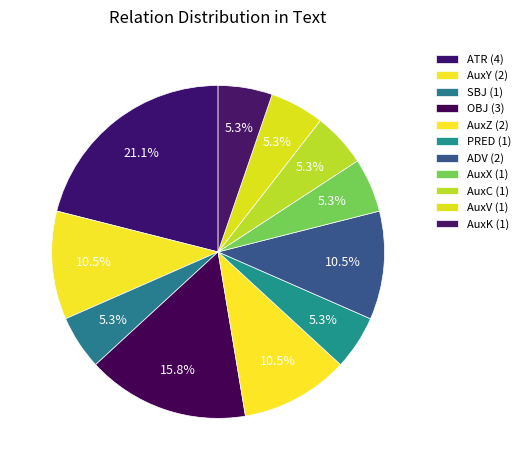

Is it true that AuxY is 11% of the pie?

True